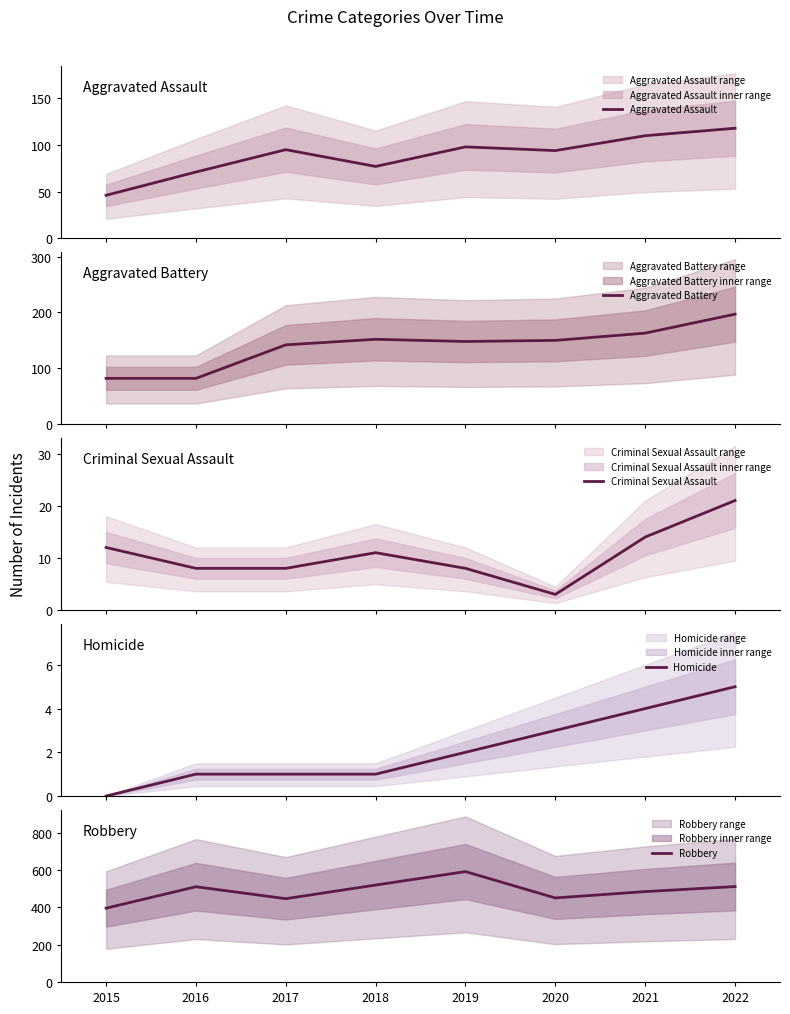

What is the difference between the maximum and minimum values in the Robbery series?

196